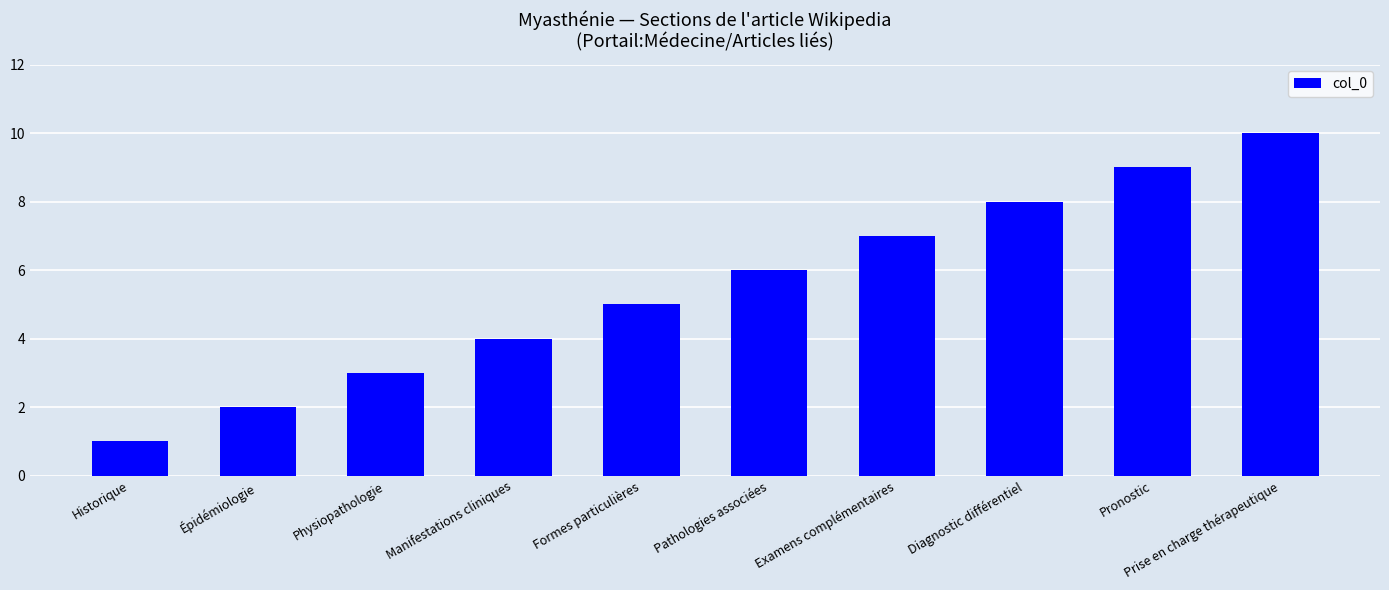

Reading left to right, what are all the values shown in this chart?

Historique=1	Épidémiologie=2	Physiopathologie=3	Manifestations cliniques=4	Formes particulières=5	Pathologies associées=6	Examens complémentaires=7	Diagnostic différentiel=8	Pronostic=9	Prise en charge thérapeutique=10